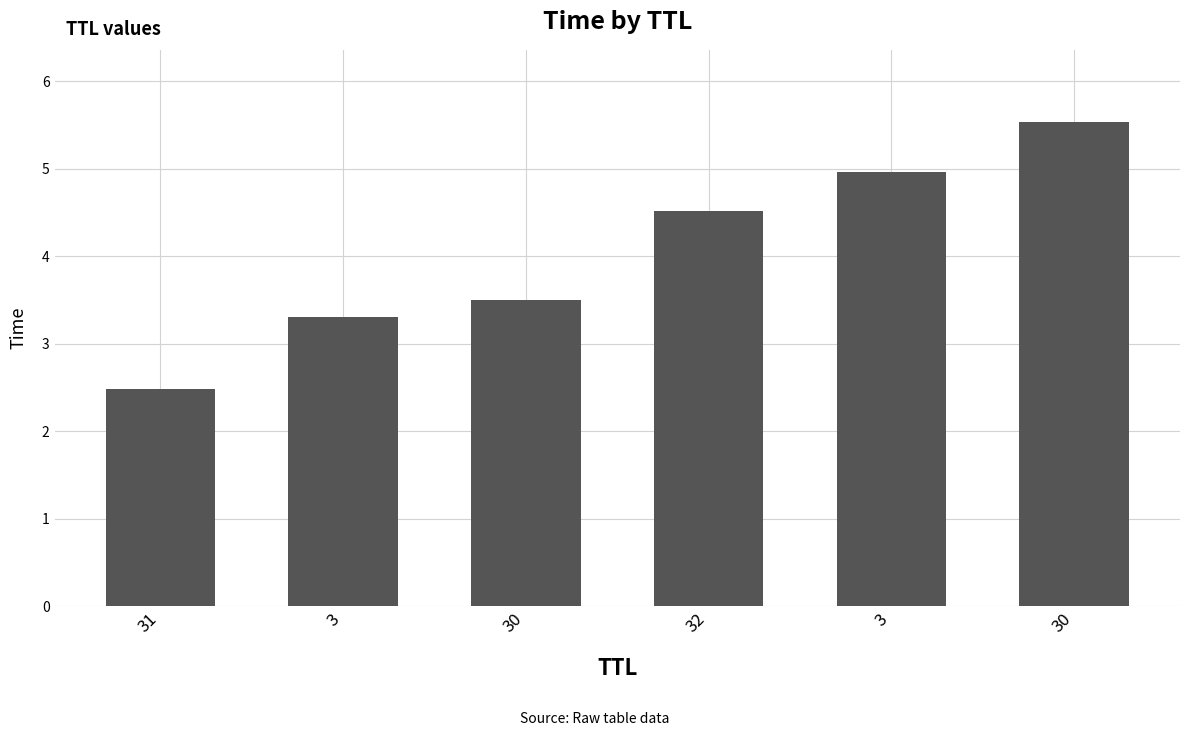

What is the value of the 1st bar from the left?

2.5